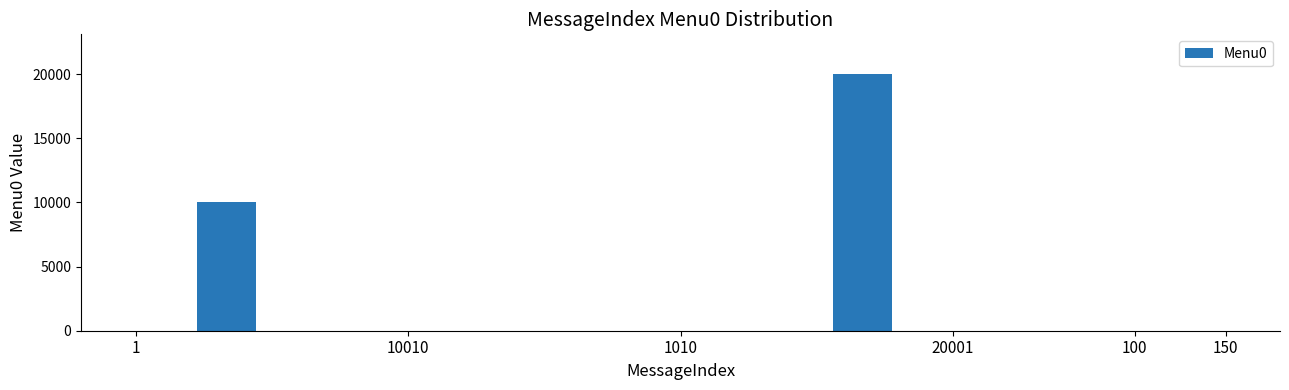

What is the sum of all values?

30002